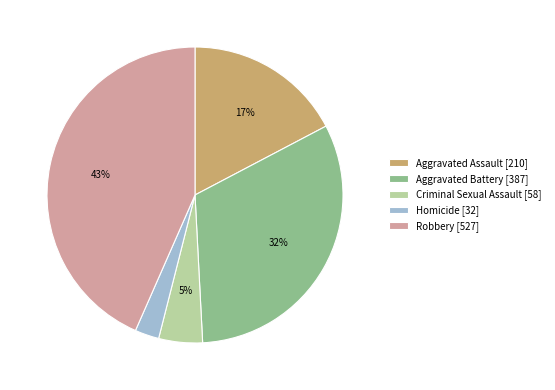

What is the ratio of the value at Criminal Sexual Assault to the value at Robbery?

0.1